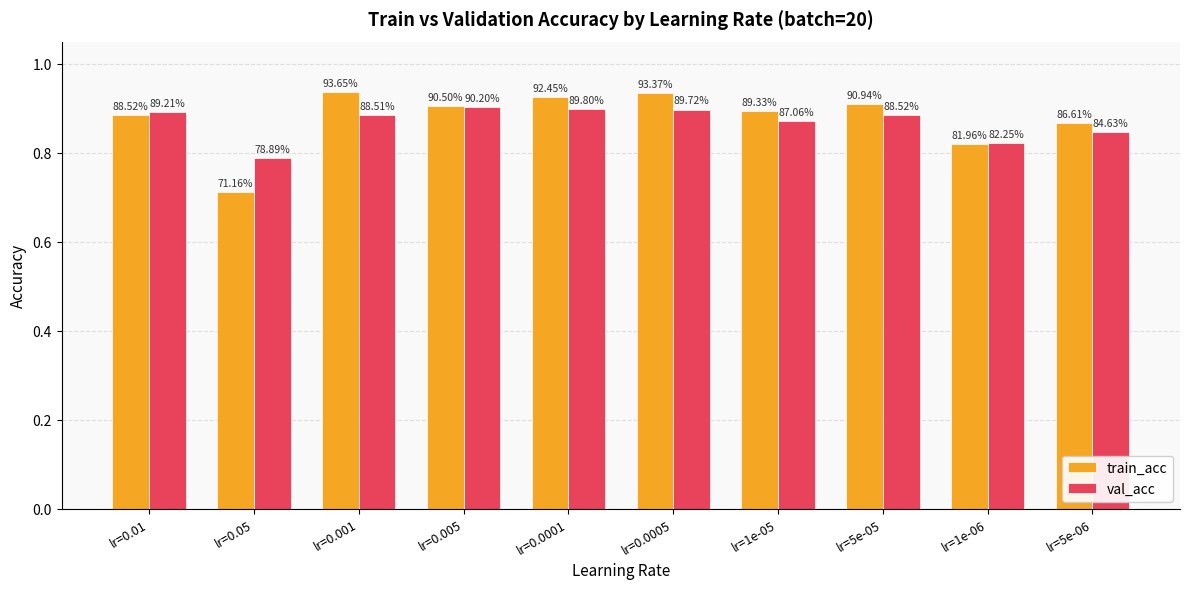

What are all the series names shown in the legend?

train_acc, val_acc